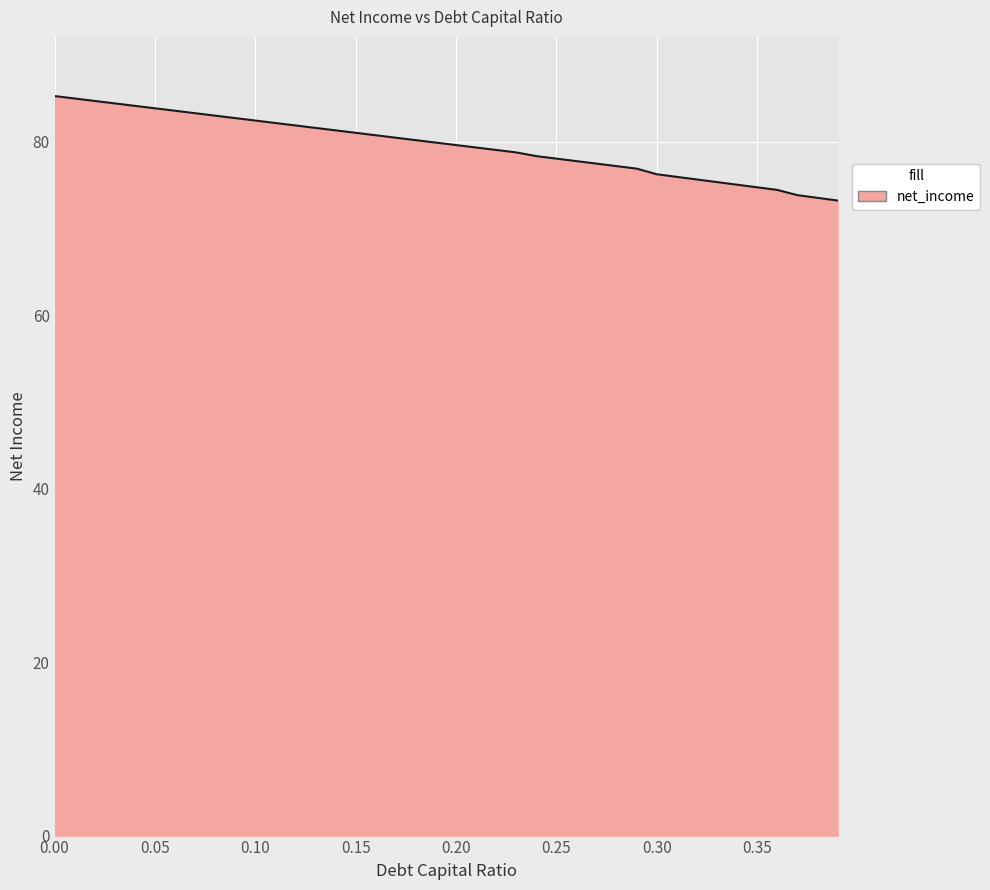

How many lines are shown in the chart?

1